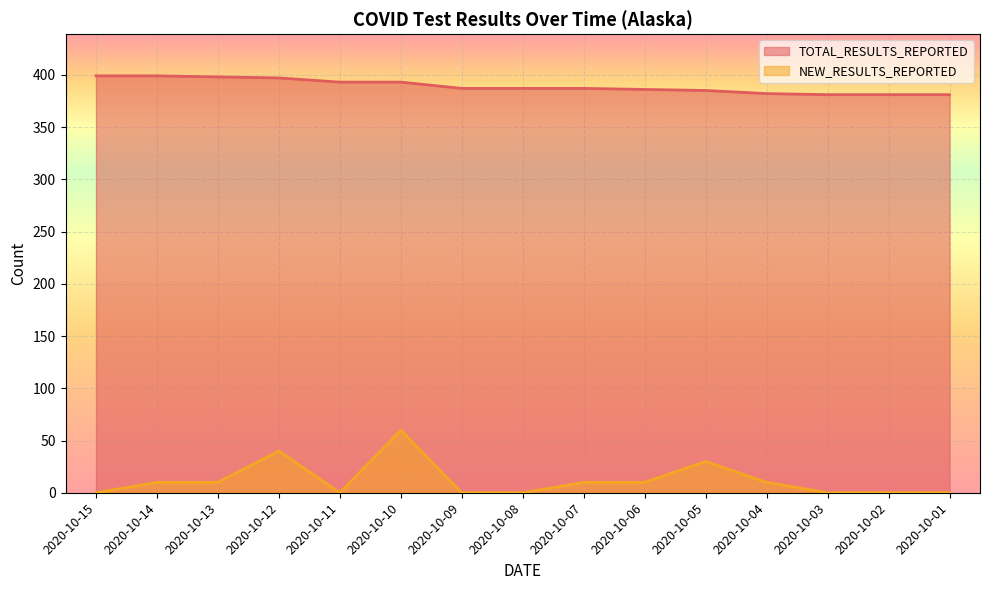

True or false: NEW_RESULTS_REPORTED and TOTAL_RESULTS_REPORTED cross at least once.

False